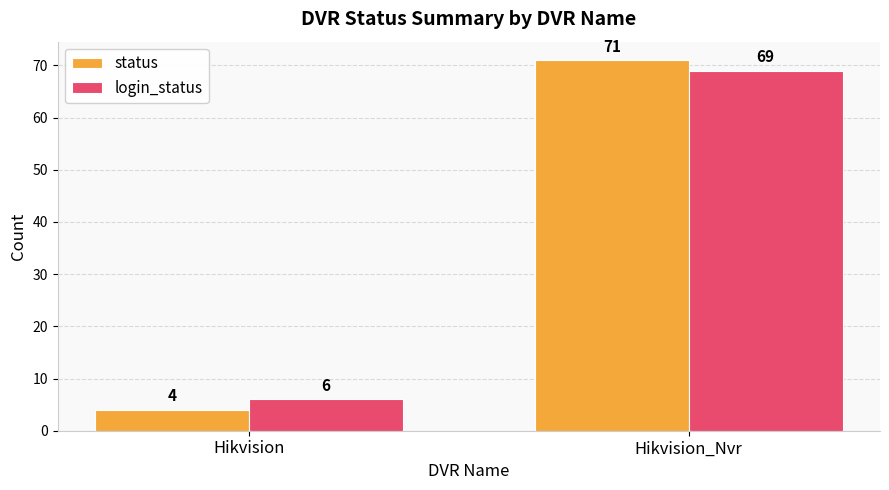

Which category has the lowest value in the login_status series?

Hikvision